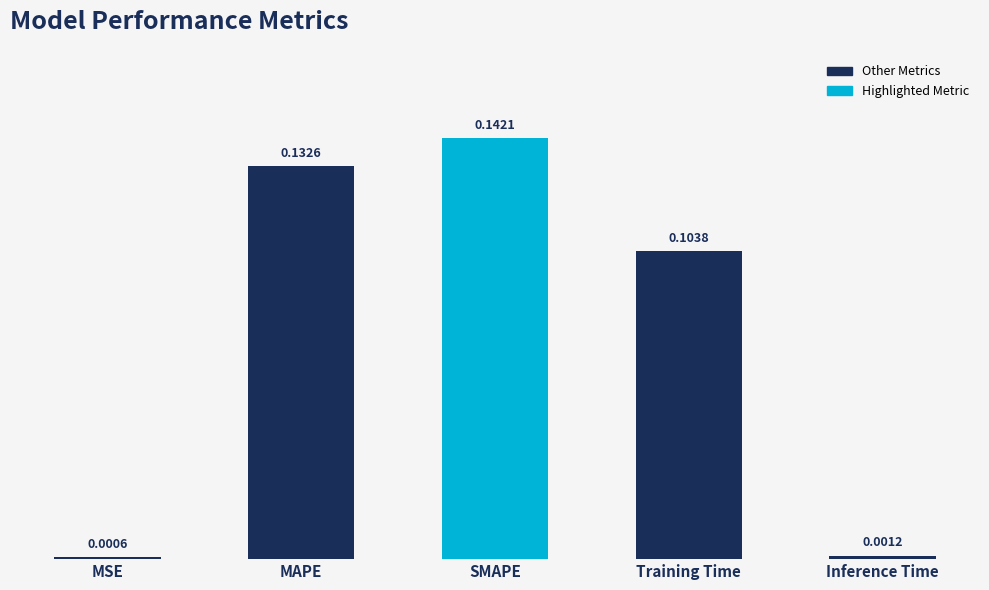

Which label corresponds to the smallest value in the chart?

MSE